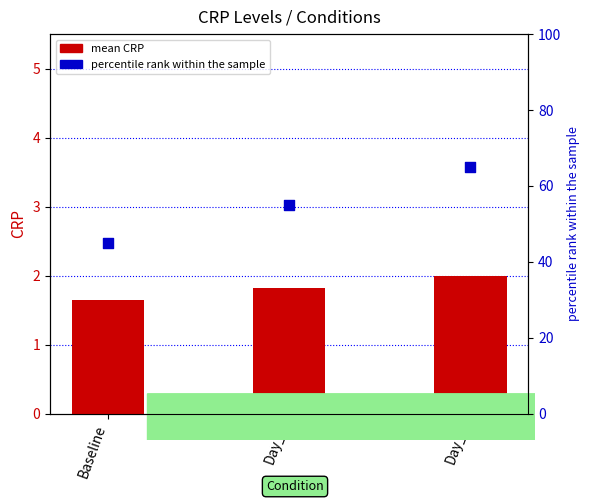

Which series contains the highest Y value?

percentile rank within the sample